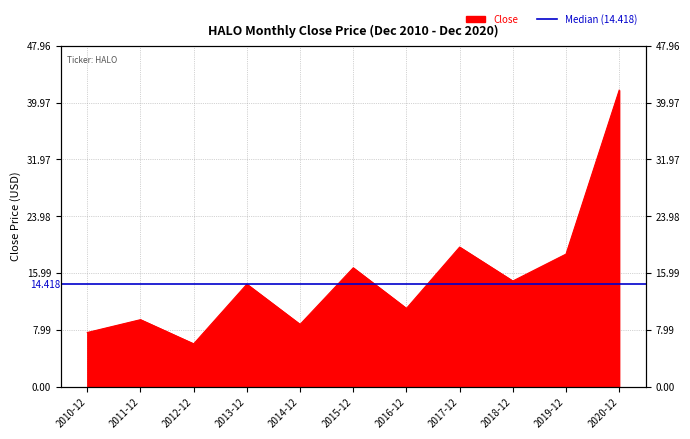

How many values exceed 14?

6